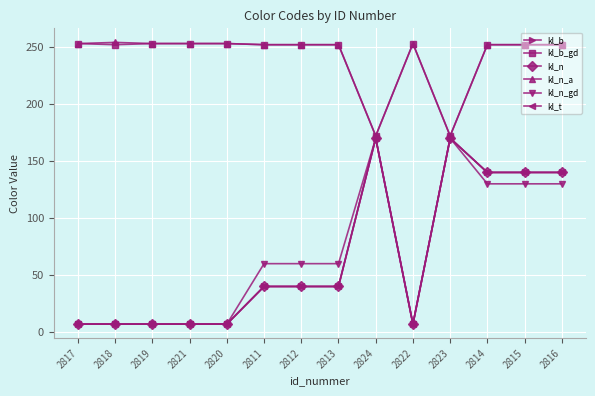

At how many categories does at least one series exceed 150?

14